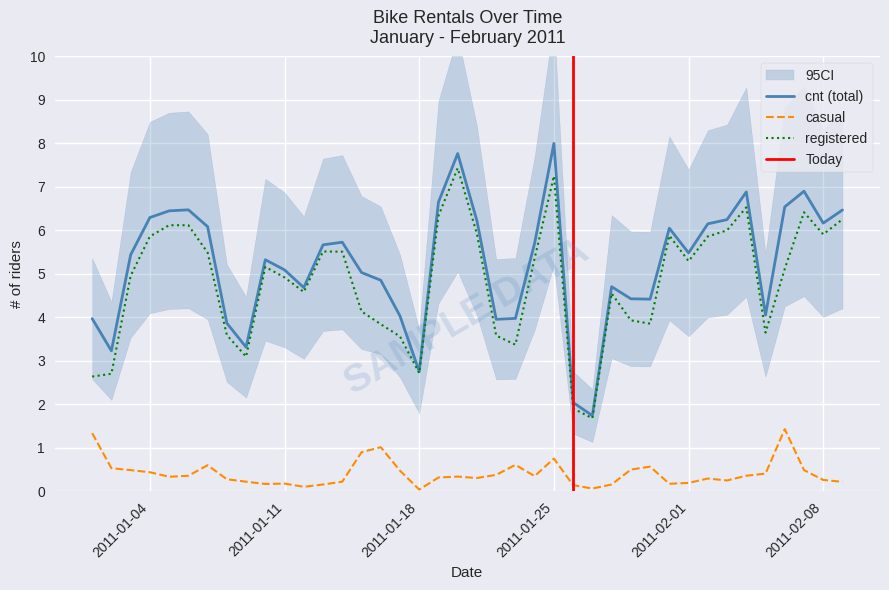

True or false: registered and casual cross at least once.

False